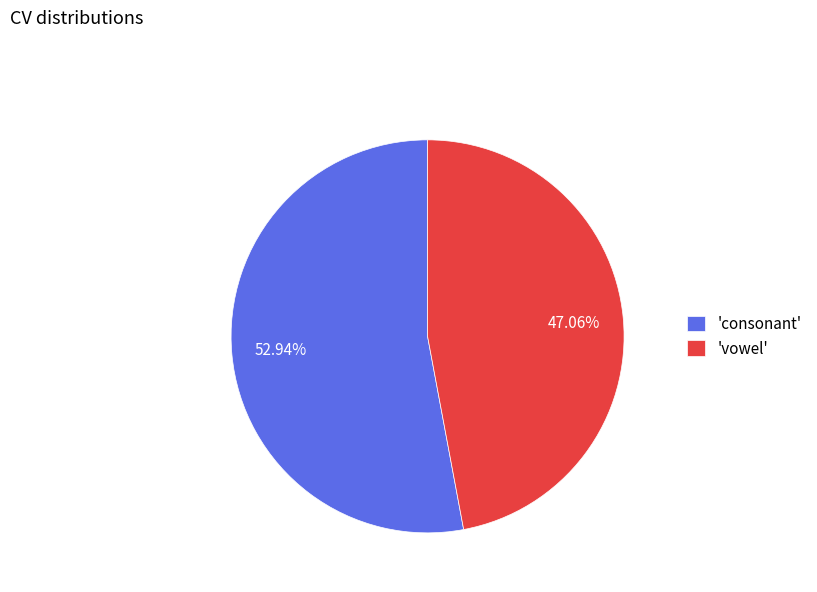

To the nearest percent, what is the average slice percentage?

50%